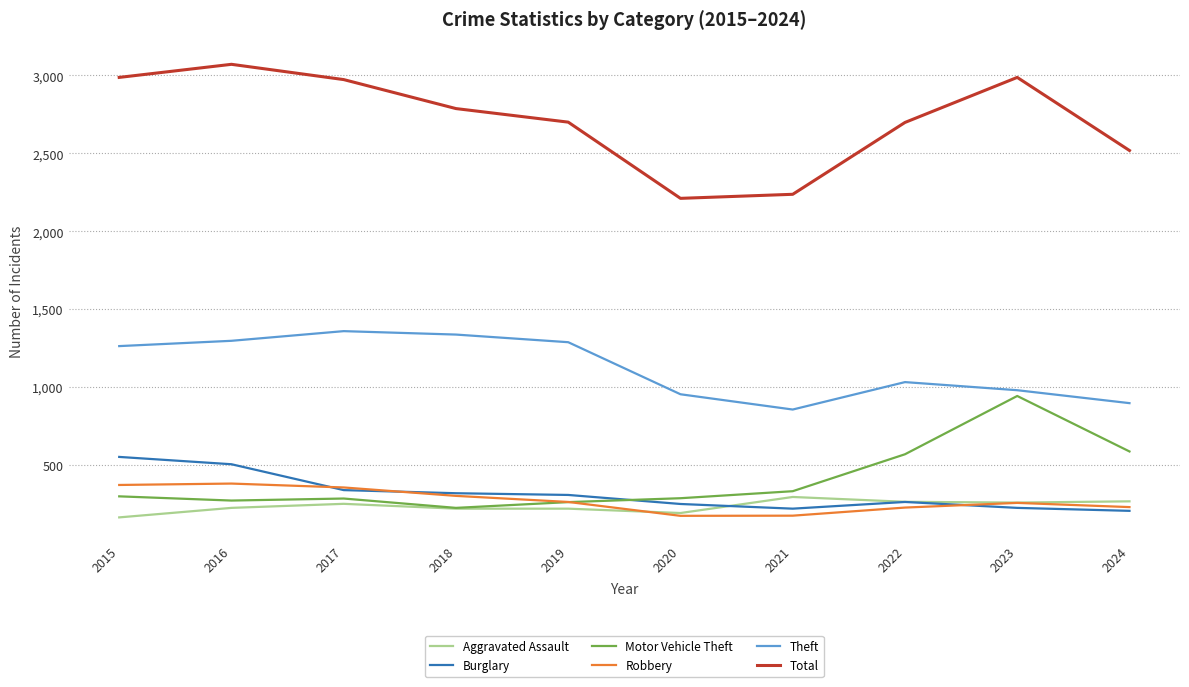

How many intersections are there between Motor Vehicle Theft and Burglary?

1